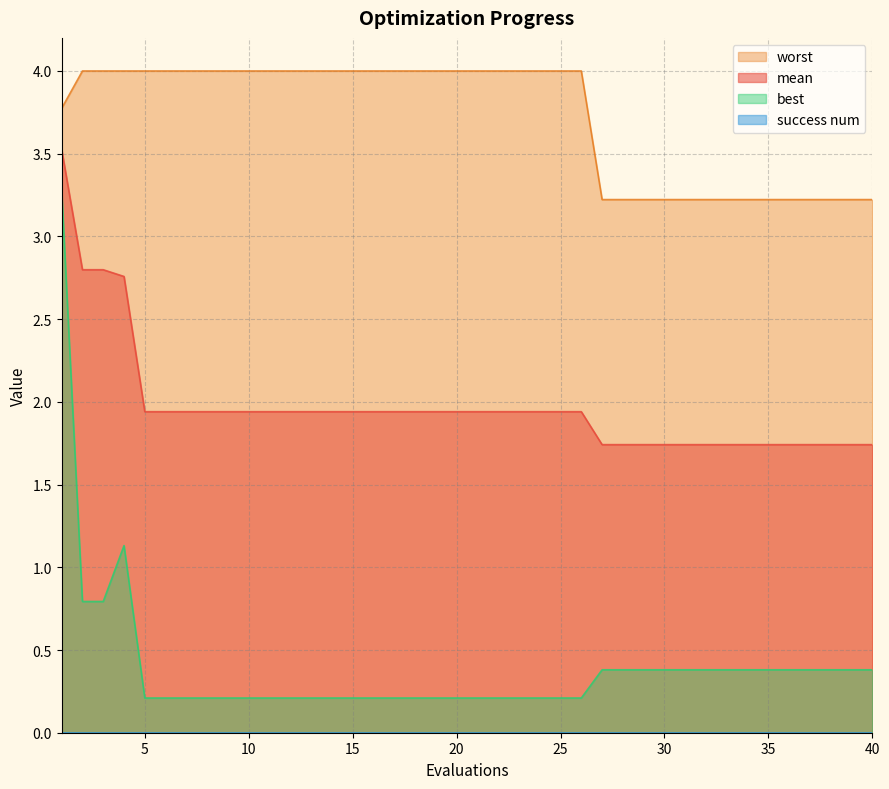

What is the total value across all series at 35?

5.3